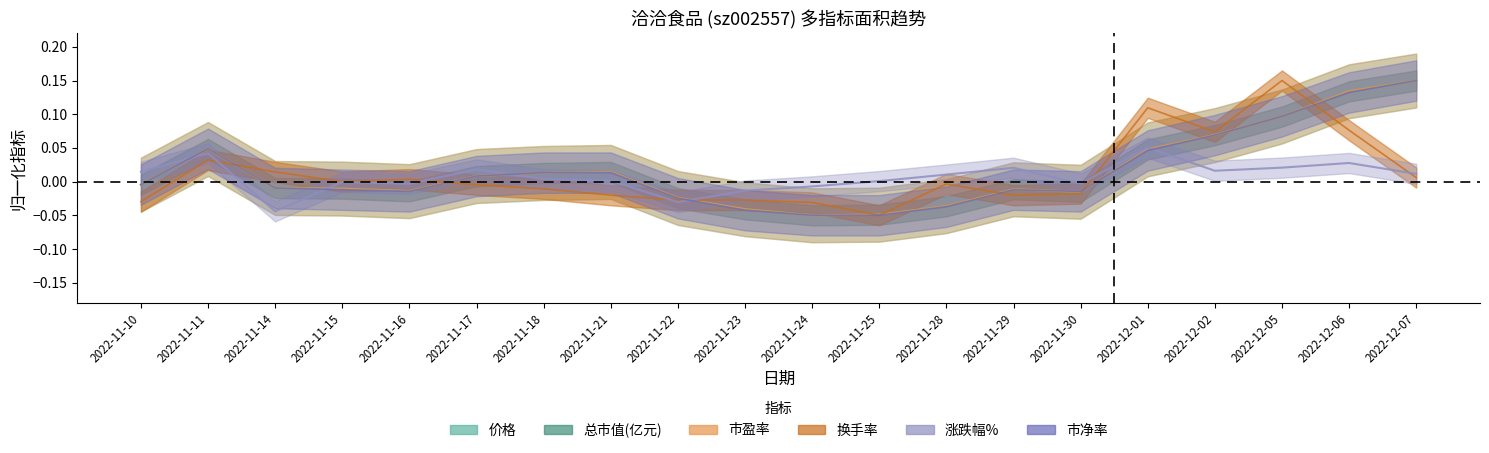

How many positive values does the 总市值(亿元) series have?

9